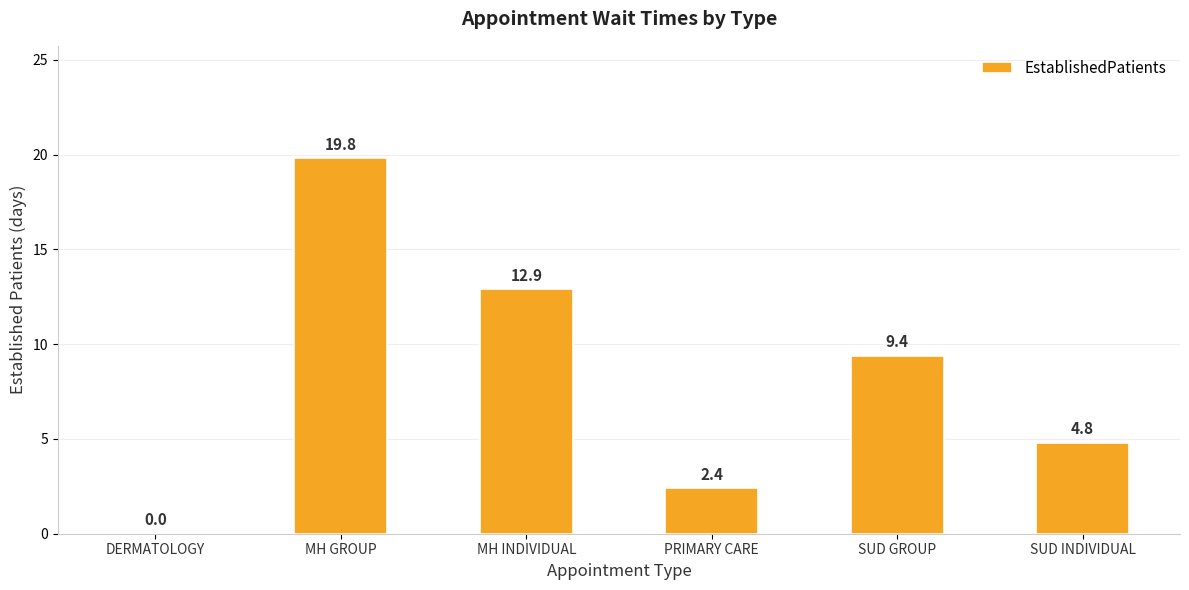

At which category does the chart reach its peak across all series?

MH GROUP